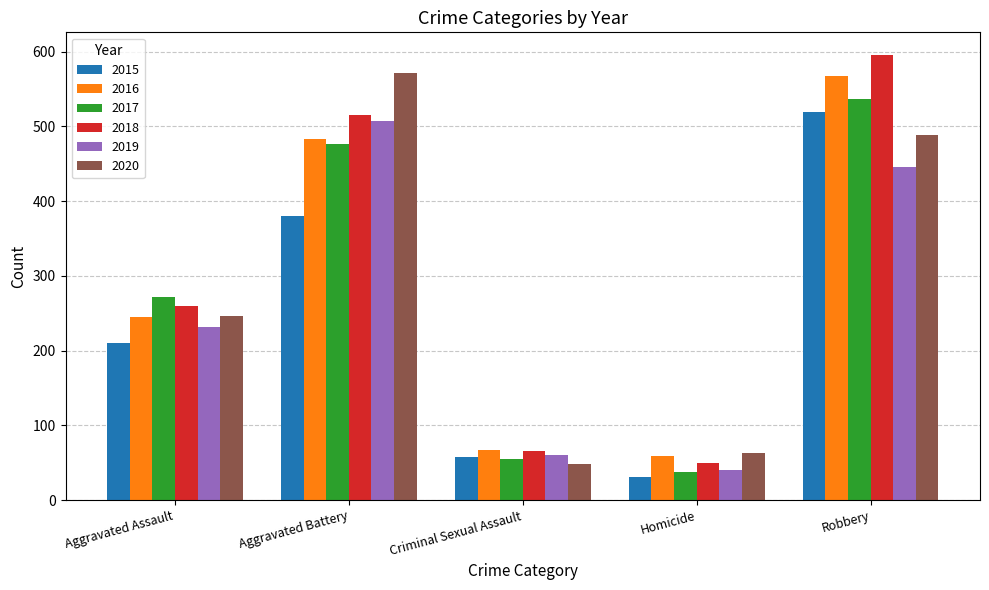

True or false: 2017 has a value of 248 at Robbery.

False